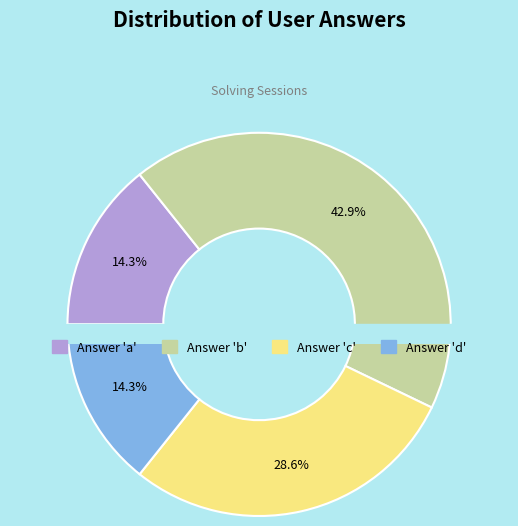

Is it true that c is 18% of the pie?

False